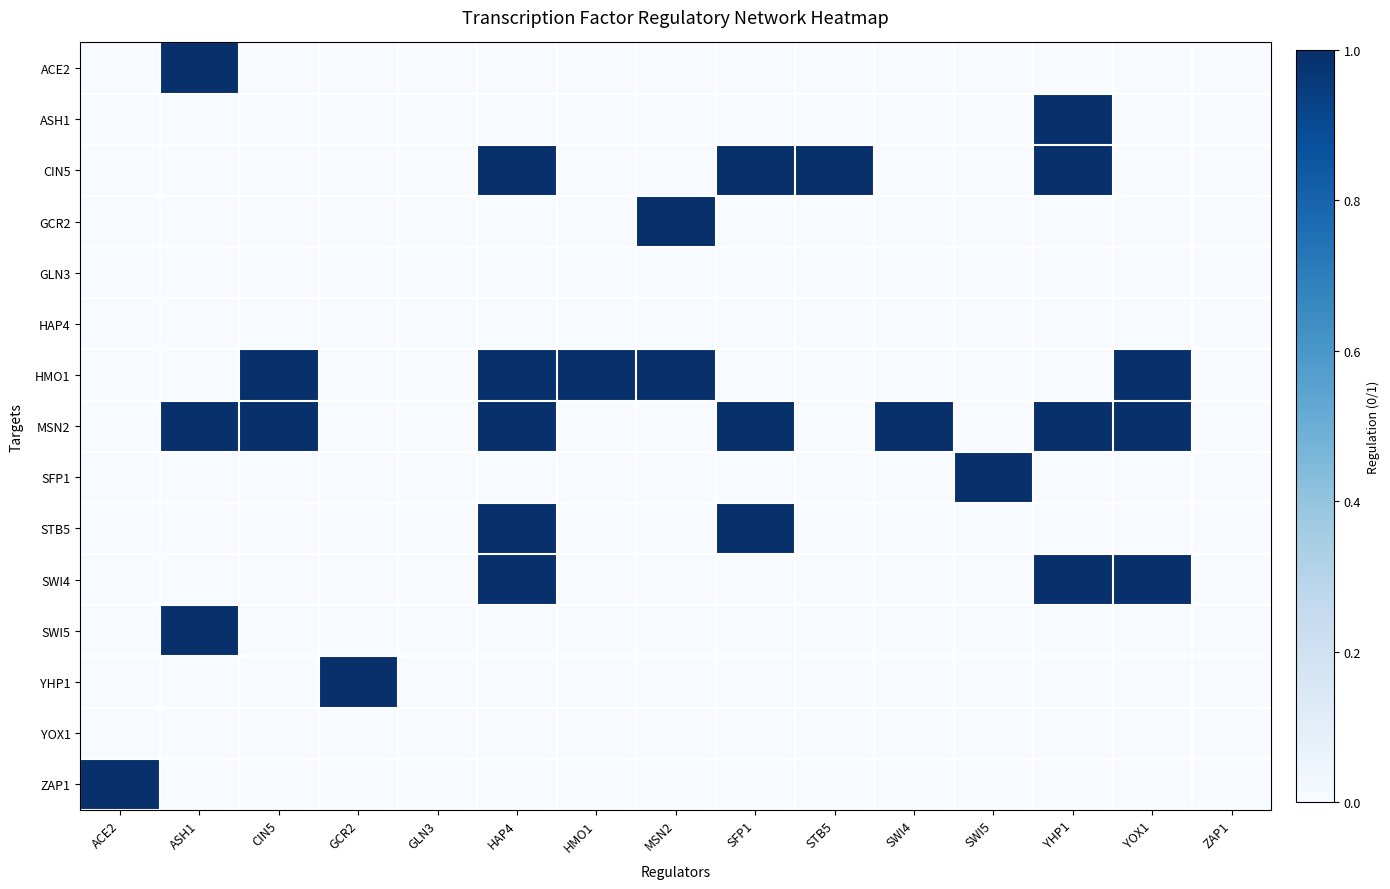

At which category does the chart reach its peak across all series?

ASH1